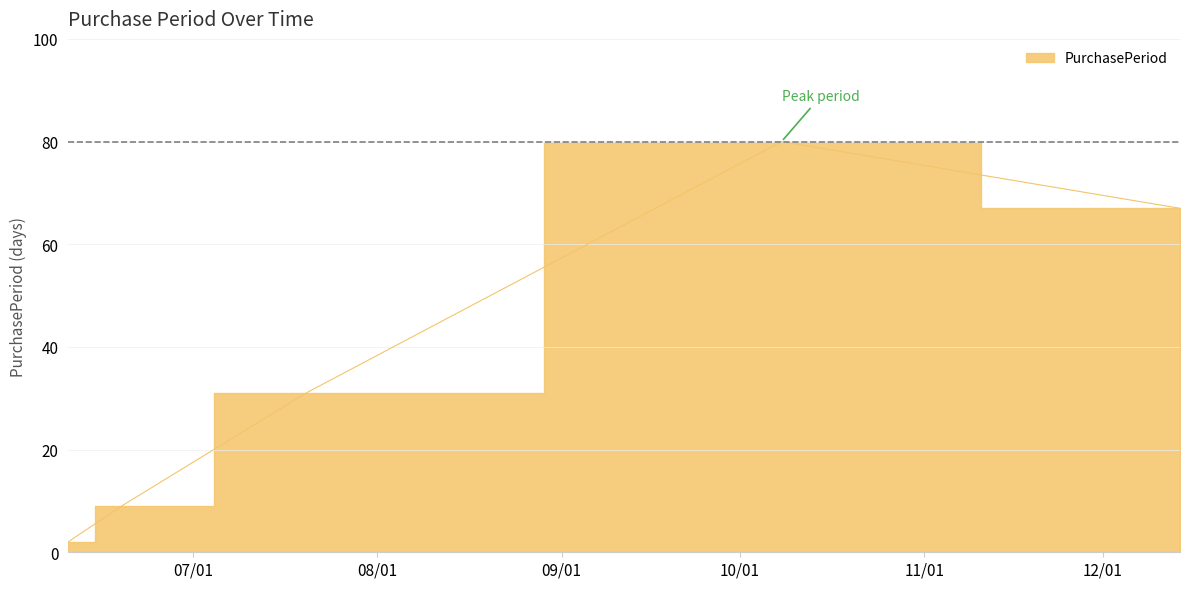

What is the sum of the values at 2015-10-08 and 2015-12-14?

147